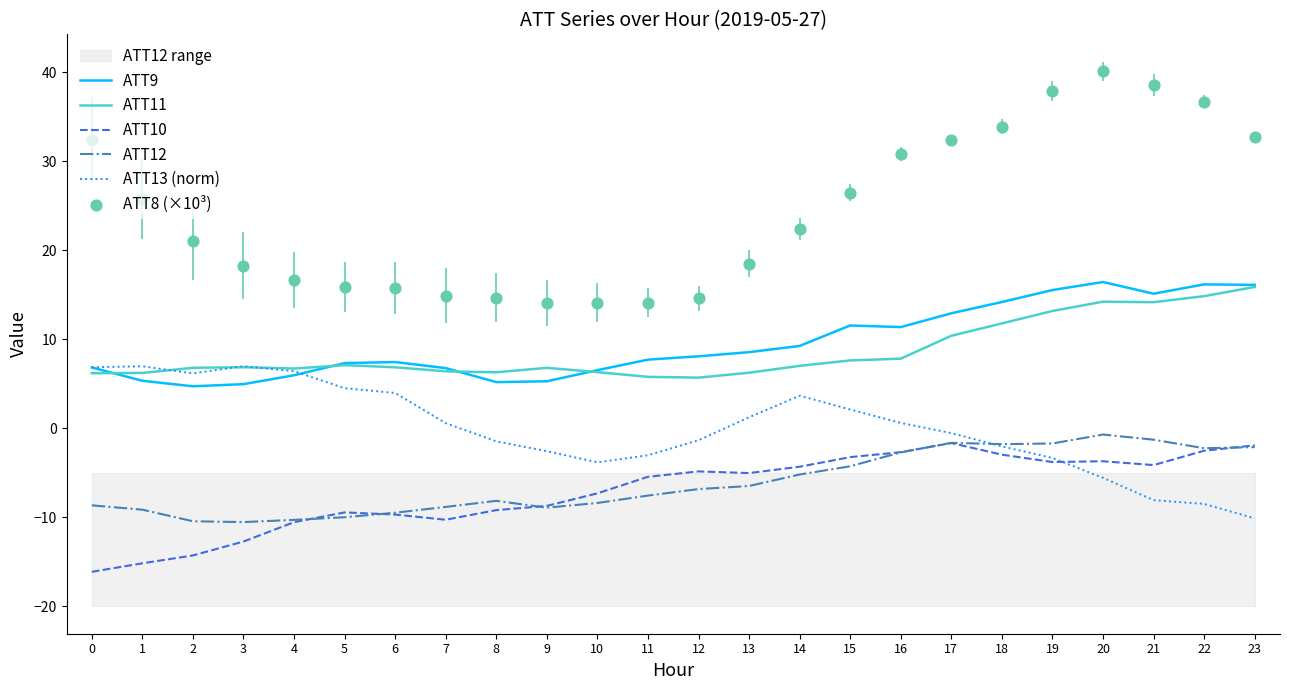

Which series has the largest Y range (max minus min)?

ATT8 (×10³)